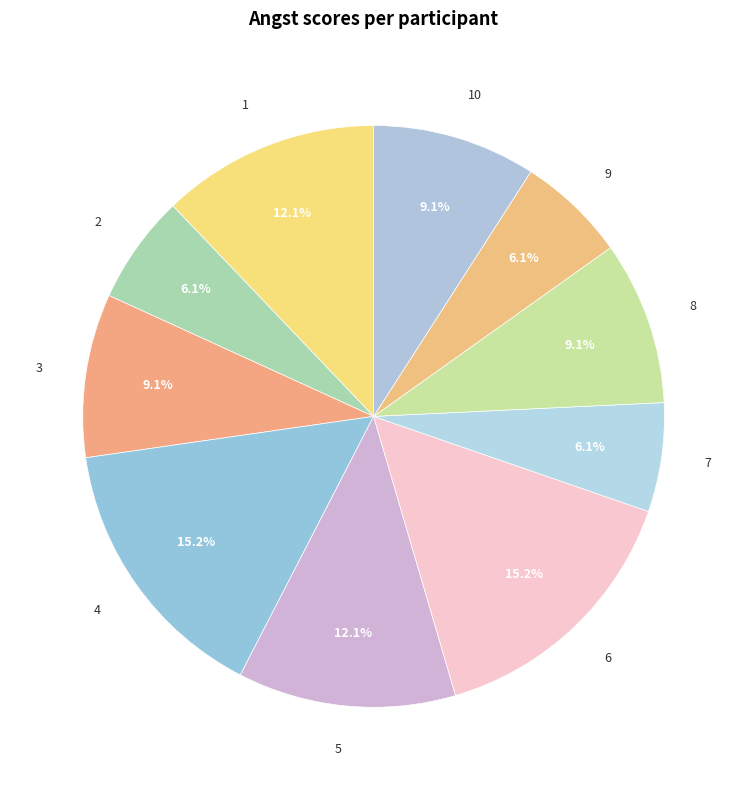

What is the ratio of the value at 2 to the value at 7?

1.0